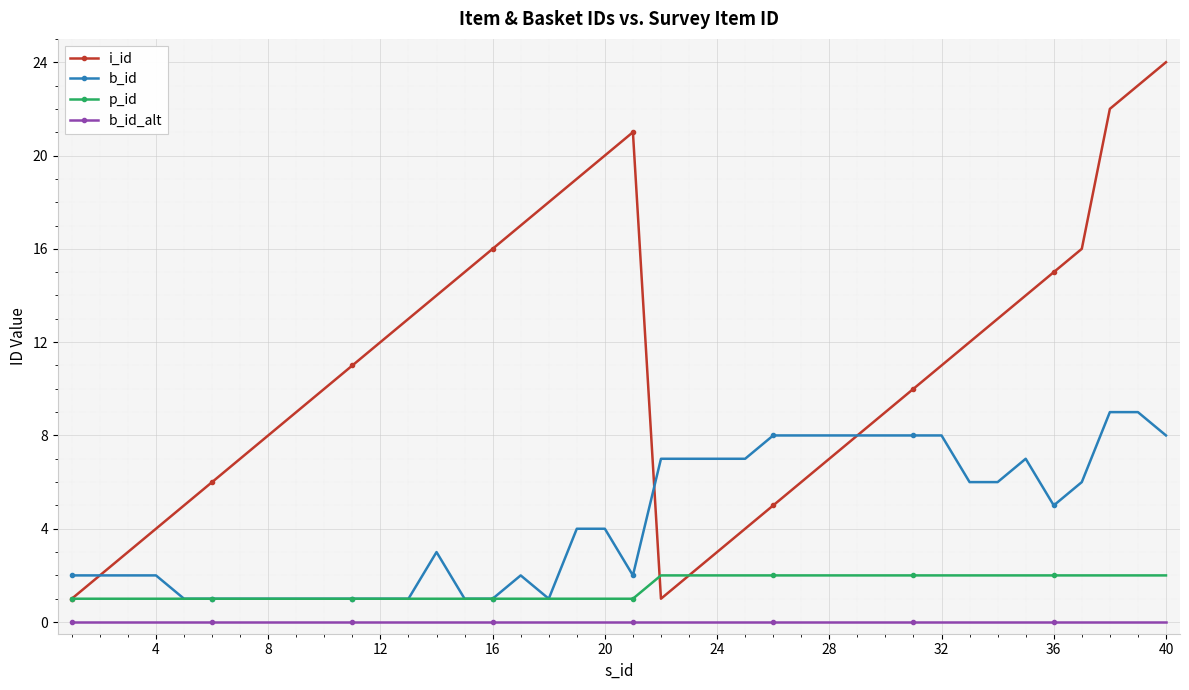

True or false: b_id and b_id_alt cross at least once.

False